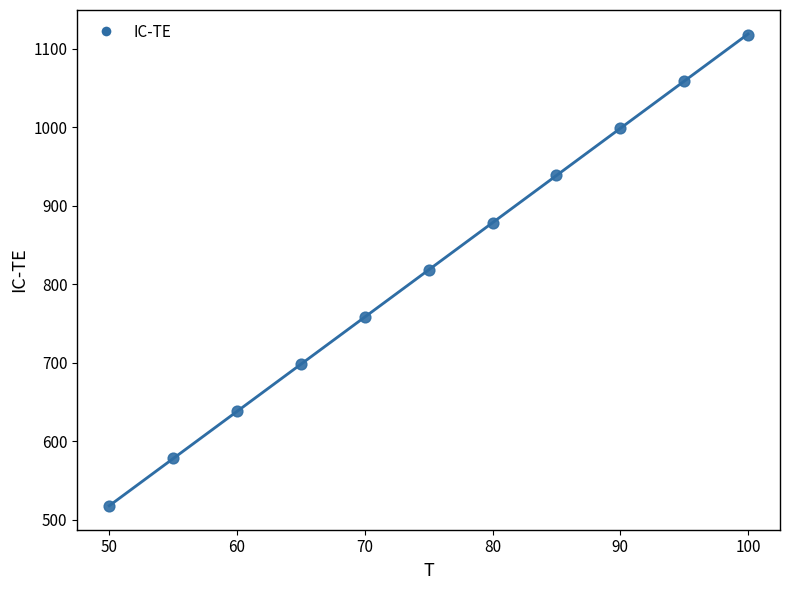

What is the range of Y values (max minus min)?

600.3